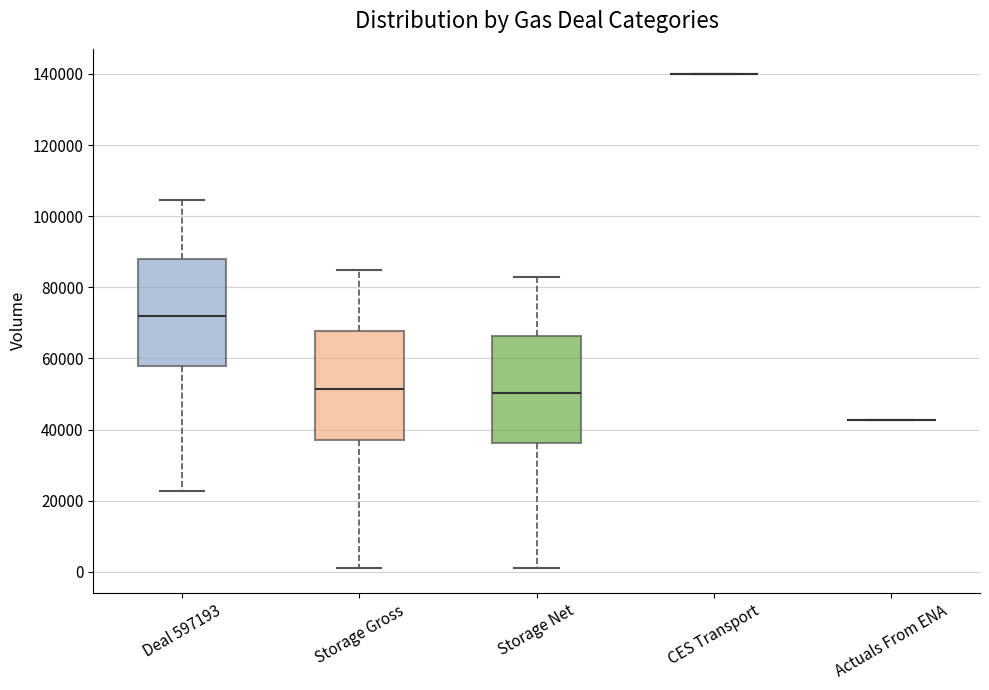

Reading left to right, read every box against the y-axis: the position of its median line, the range the box covers, and the ends of its whiskers. The values are not printed on the chart, so give them approximately, as read against the axis.

Deal 597193: median 72000, box 58000 to 88000, whiskers 22000 to 104000
Storage Gross: median 52000, box 36000 to 68000, whiskers 2000 to 84000
Storage Net: median 50000, box 36000 to 66000, whiskers 2000 to 82000
CES Transport: box collapsed to a line at 140000, whiskers 140000 to 140000
Actuals From ENA: box collapsed to a line at 42000, whiskers 42000 to 42000